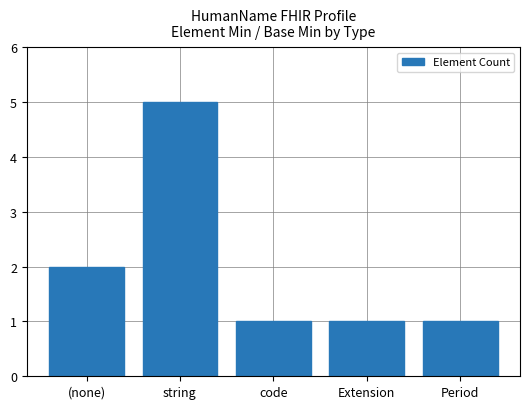

What is the ratio of the value at (none) to the value at code?

2.0